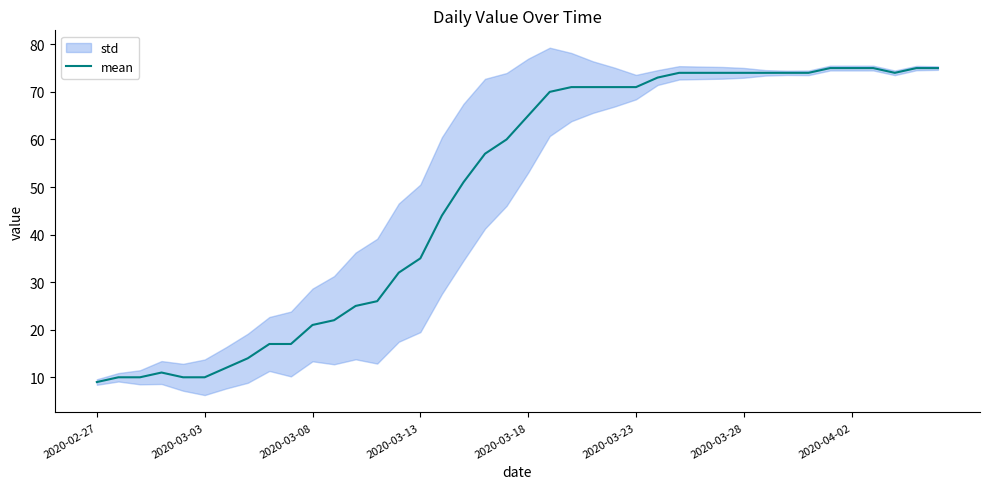

True or false: mean has a value of 21 at 2020-03-08.

True